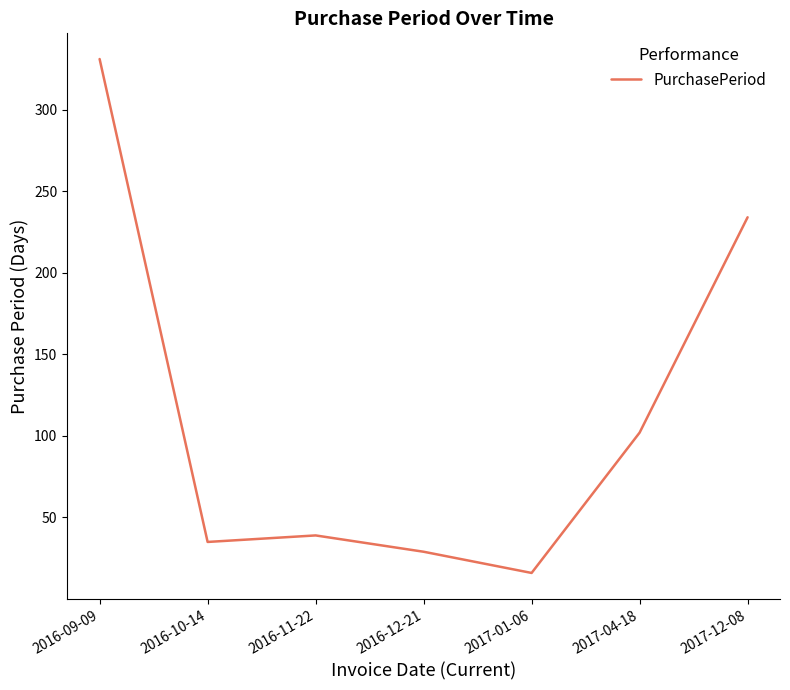

What value does the data have at 2016-10-14, to the nearest 5?

35